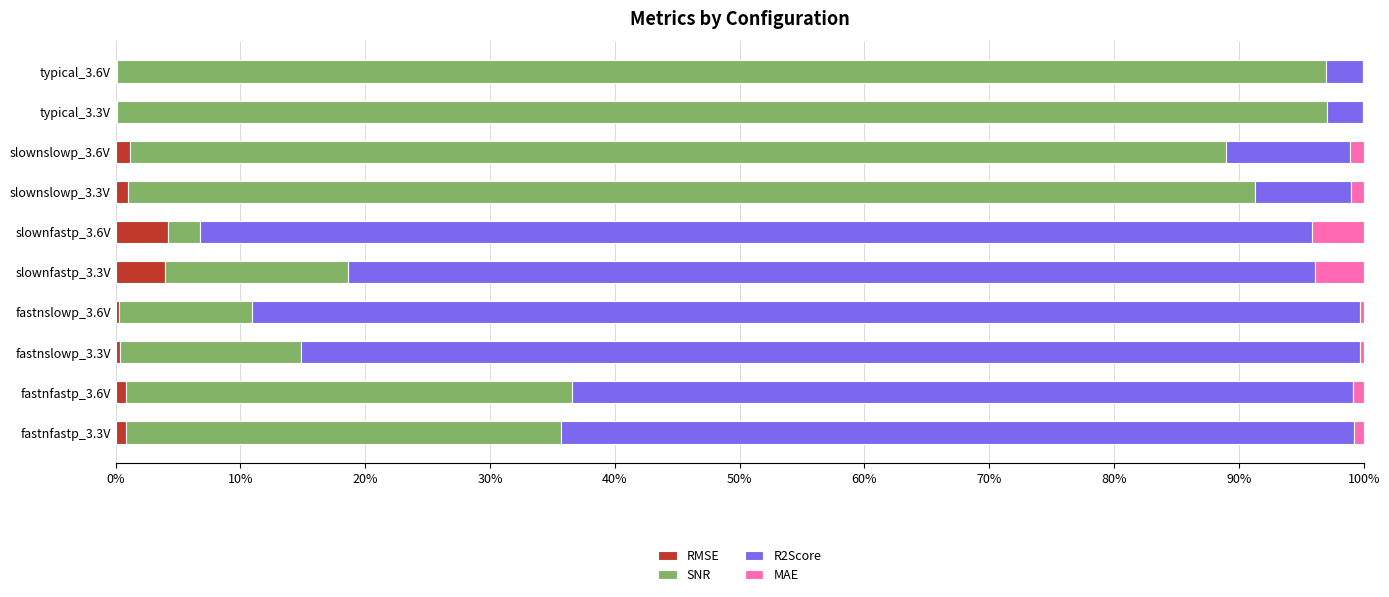

What is the total value across all series at slownfastp_3.6V?

100.0